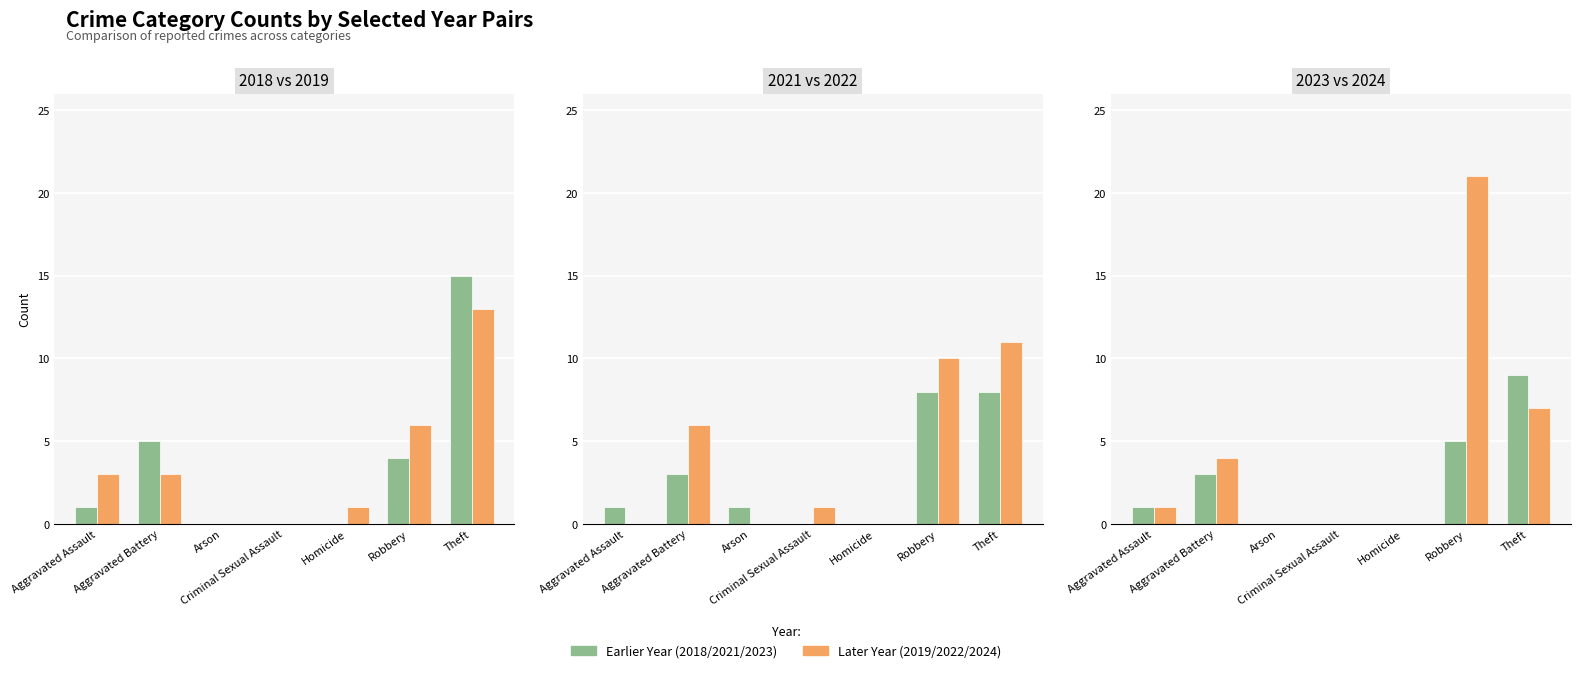

Between Arson and Criminal Sexual Assault, which series saw the biggest shift?

2021